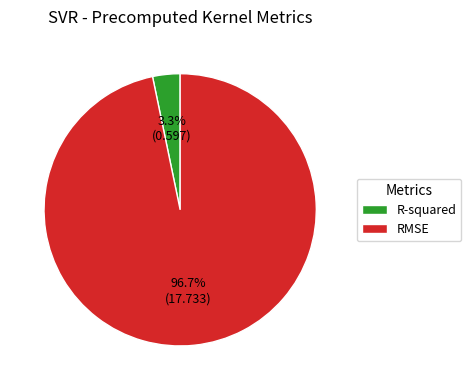

To the nearest percent, what is the average slice percentage?

50%